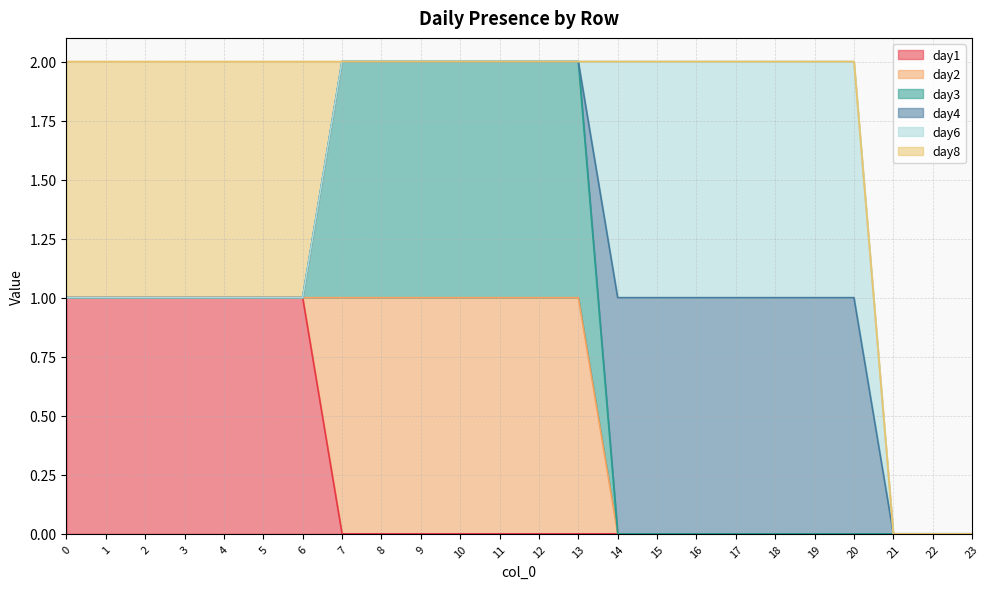

How many lines are shown in the chart?

6